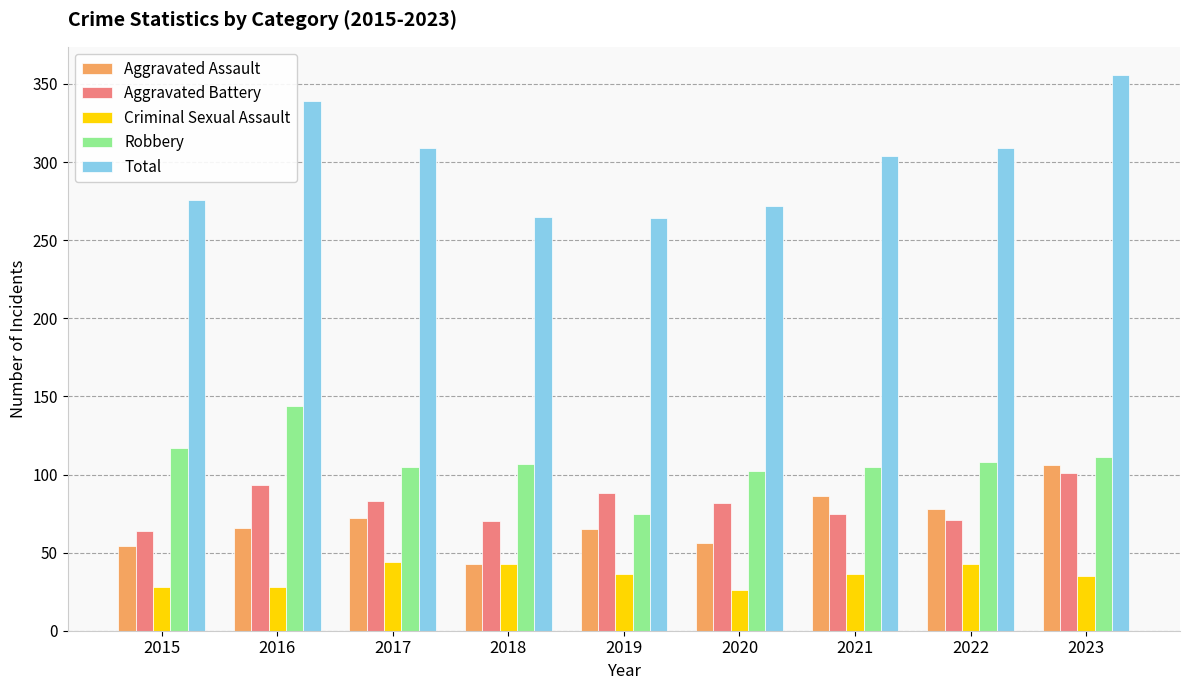

What is the approximate value of Total at 2015?

276